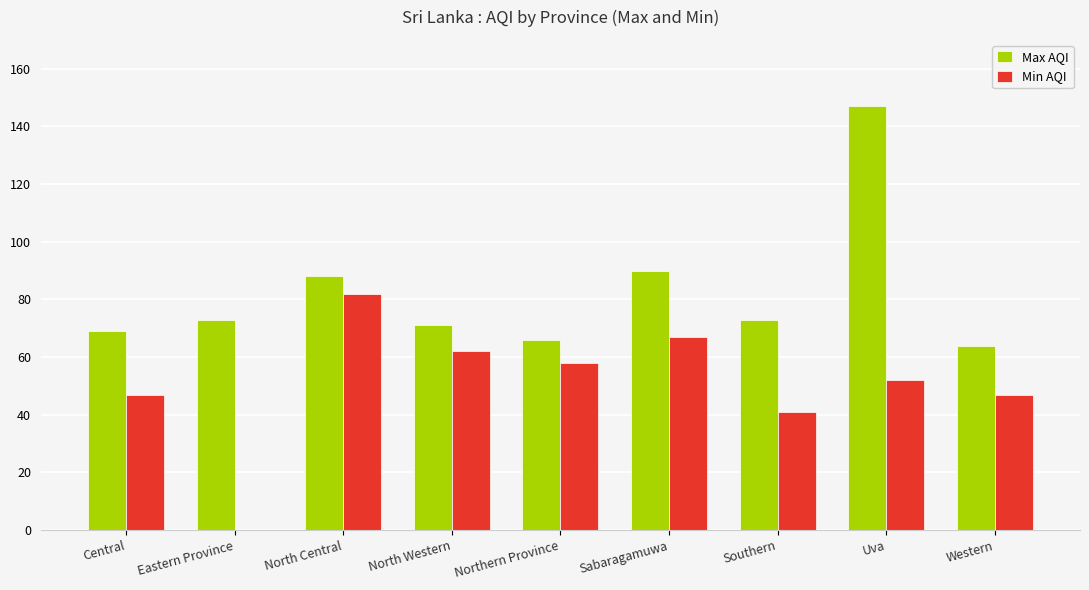

What are all the series names shown in the legend?

Max AQI, Min AQI